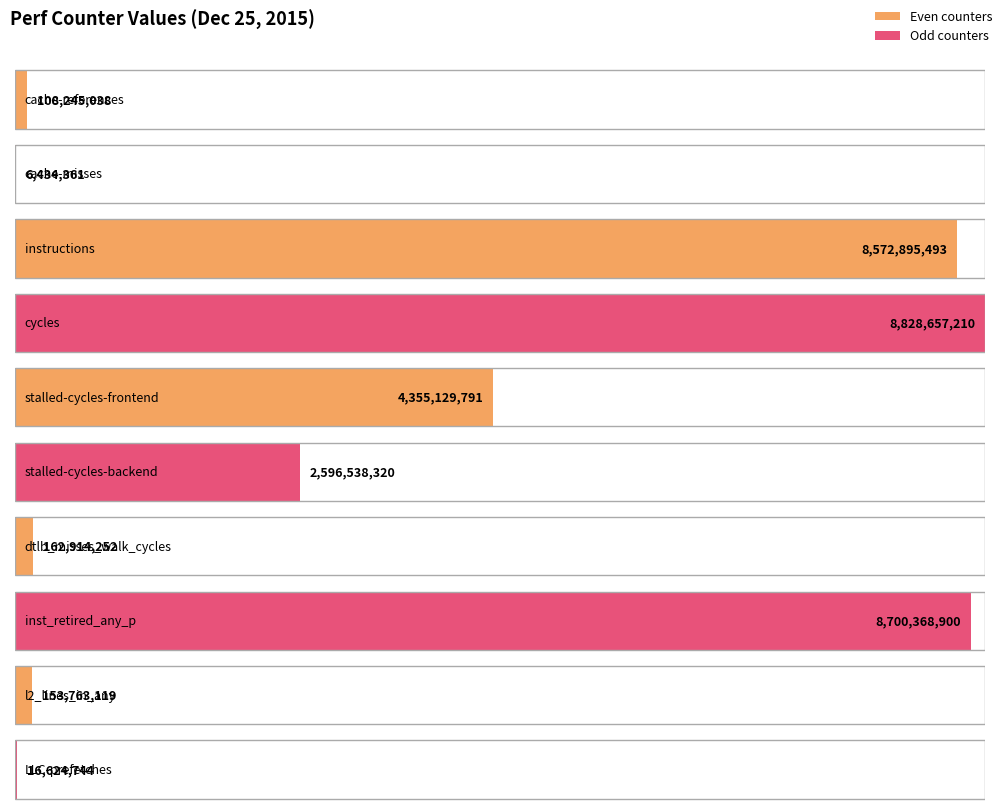

What is the maximum value shown in the chart?

8828657210